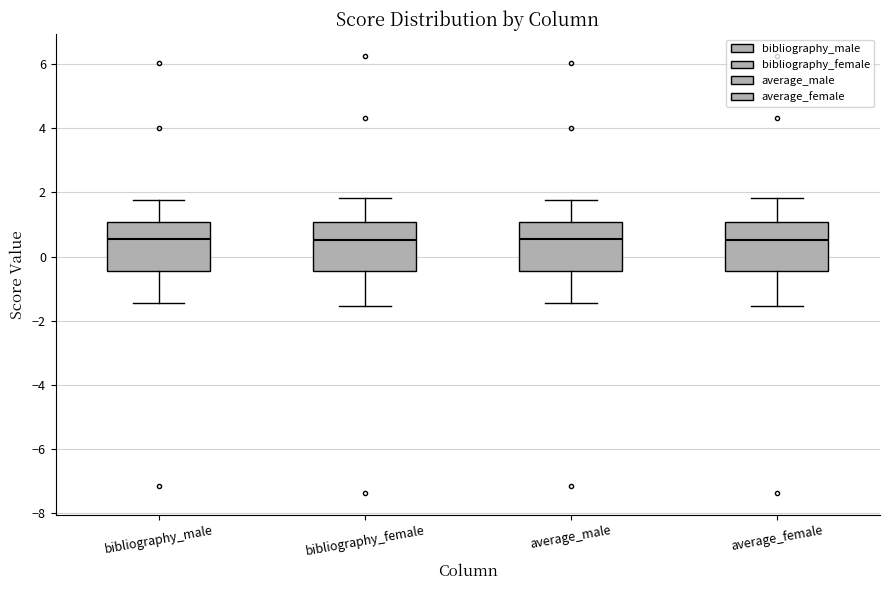

Reading left to right, transcribe this box plot: for each box, give where its median line is, the range the box spans, and where its two whiskers end, as read against the y-axis. The values are not printed on the chart, so give them approximately, as read against the axis.

bibliography_male: median 0.6, box -0.4 to 1.0, whiskers -1.4 to 1.8
bibliography_female: median 0.6, box -0.4 to 1.0, whiskers -1.6 to 1.8
average_male: median 0.6, box -0.4 to 1.0, whiskers -1.4 to 1.8
average_female: median 0.6, box -0.4 to 1.0, whiskers -1.6 to 1.8